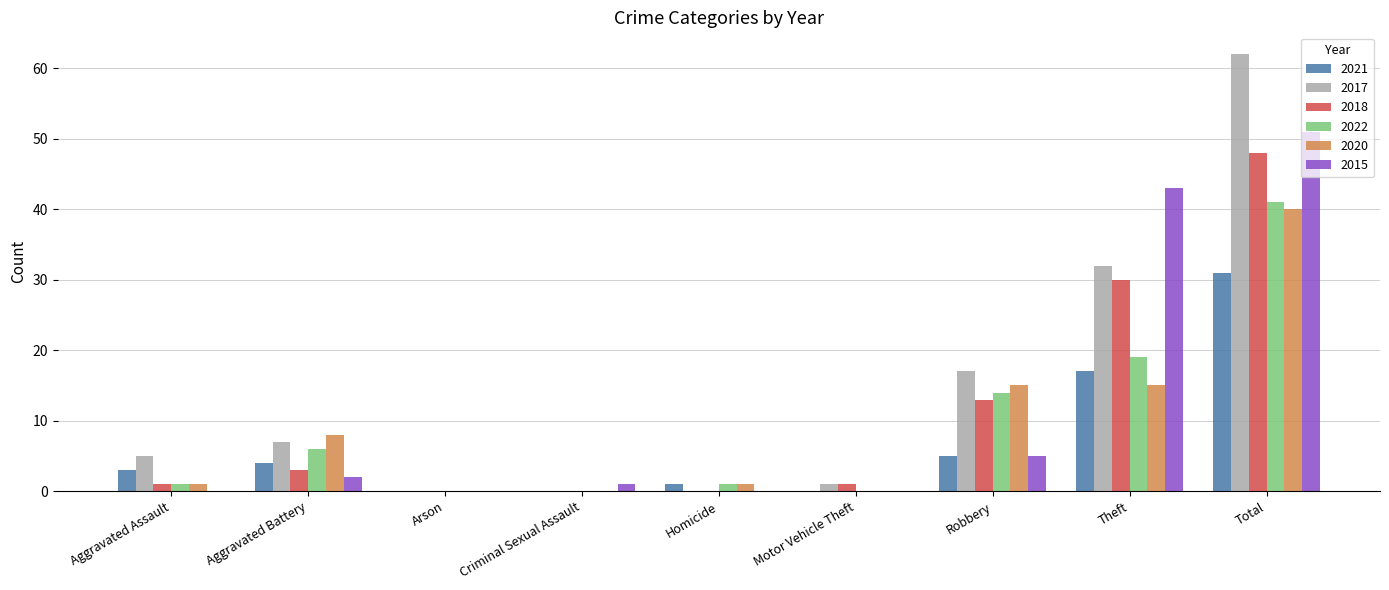

Are the bars grouped side by side (vs. stacked)?

Yes